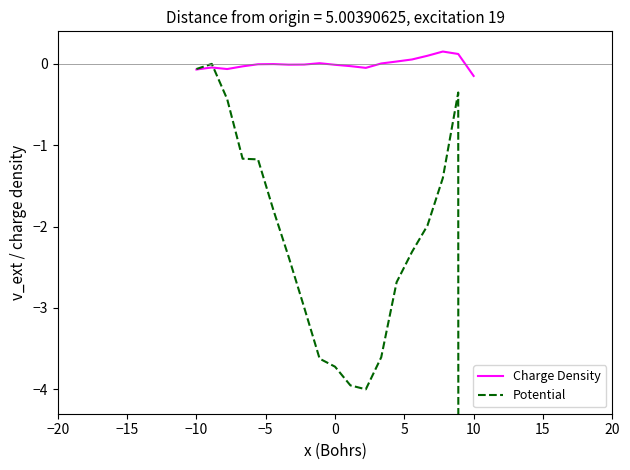

Which category has the lowest value in the Charge Density series?

10